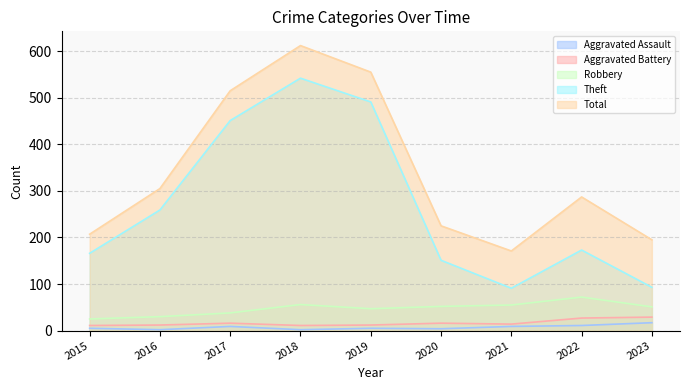

Reading left to right, transcribe all the data shown in this chart.

Aggravated Assault: 2015=5	2016=2	2017=9	2018=2	2019=5	2020=4	2021=9	2022=11	2023=17
Aggravated Battery: 2015=11	2016=12	2017=16	2018=11	2019=12	2020=16	2021=14	2022=27	2023=29
Robbery: 2015=25	2016=30	2017=38	2018=56	2019=47	2020=52	2021=55	2022=72	2023=51
Theft: 2015=166	2016=259	2017=451	2018=542	2019=491	2020=151	2021=91	2022=173	2023=93
Total: 2015=207	2016=305	2017=515	2018=612	2019=555	2020=225	2021=171	2022=287	2023=195